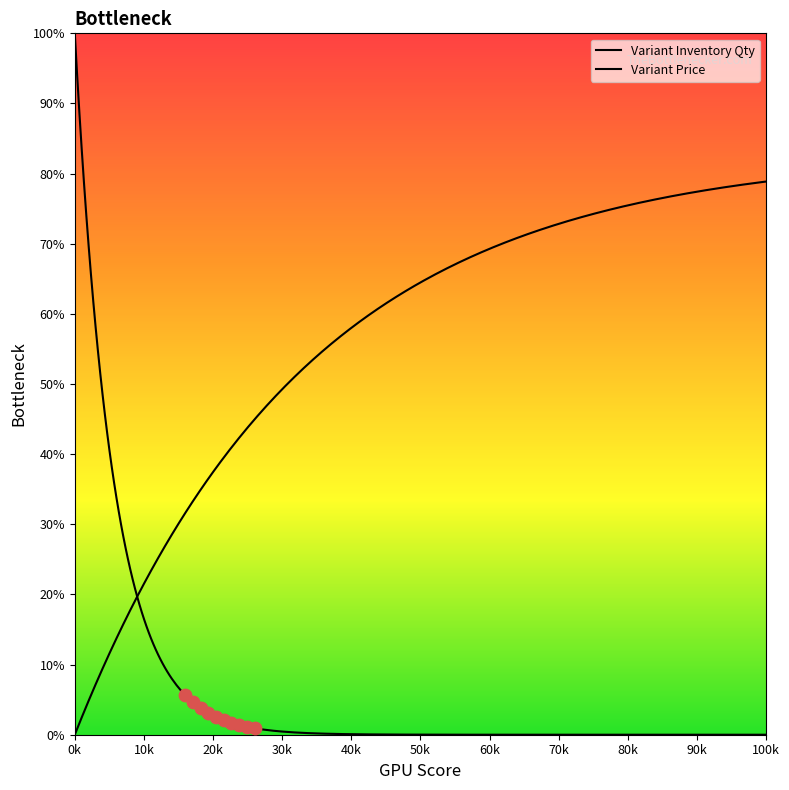

Which series has the largest total across all categories?

Variant Inventory Qty